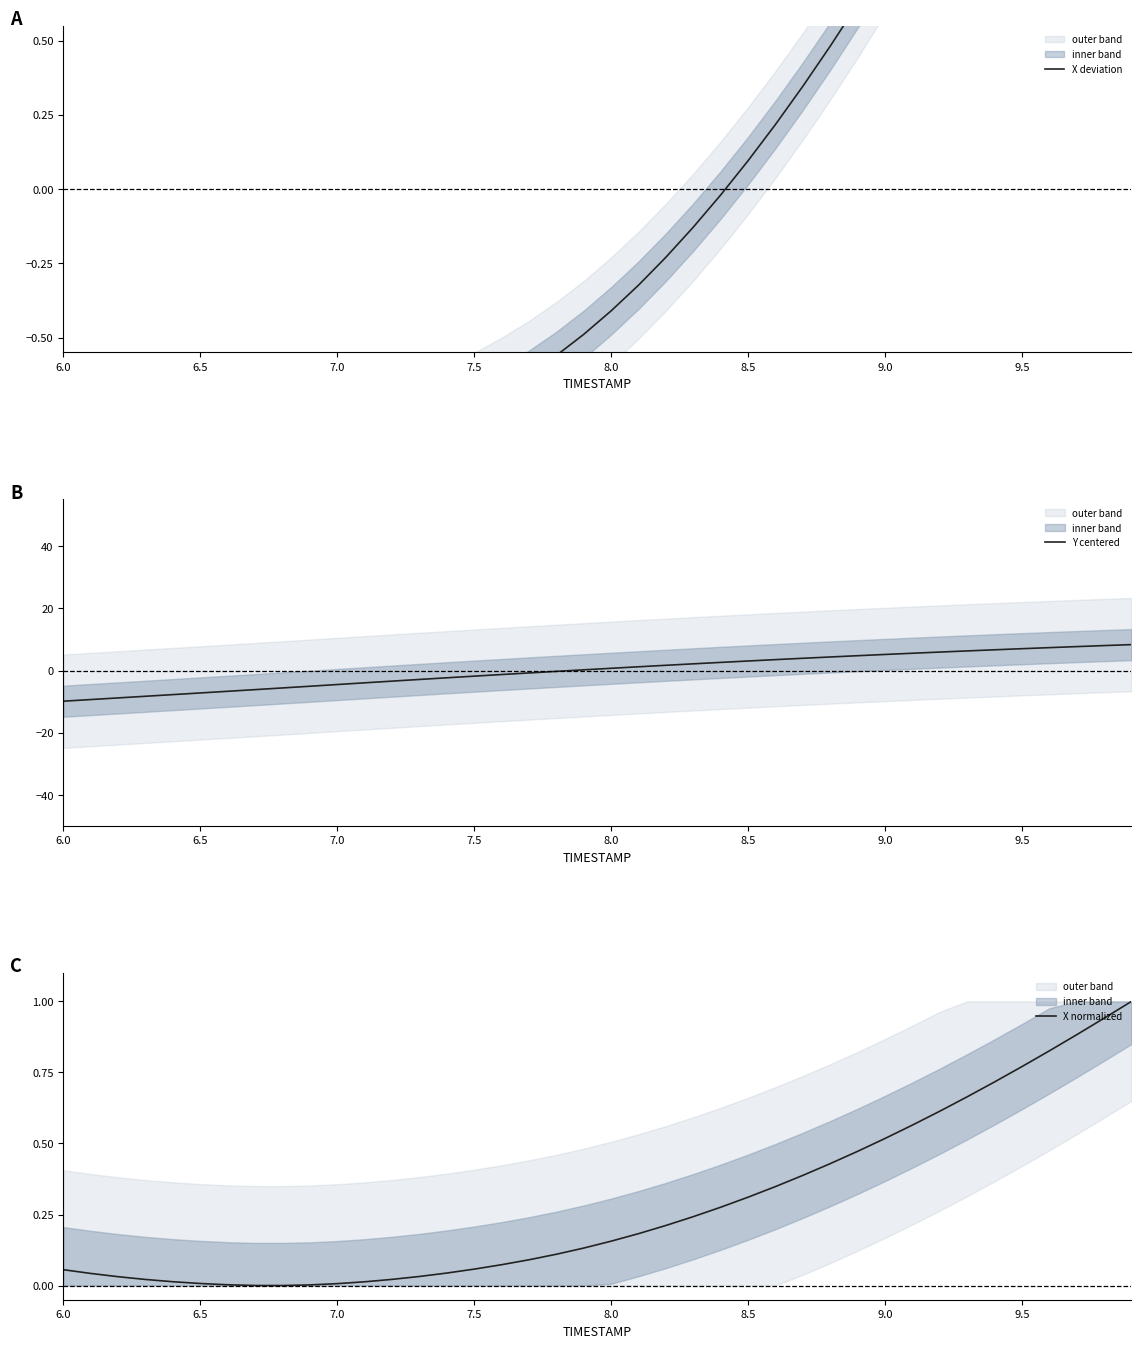

How many values in the X normalized series exceed 0?

39